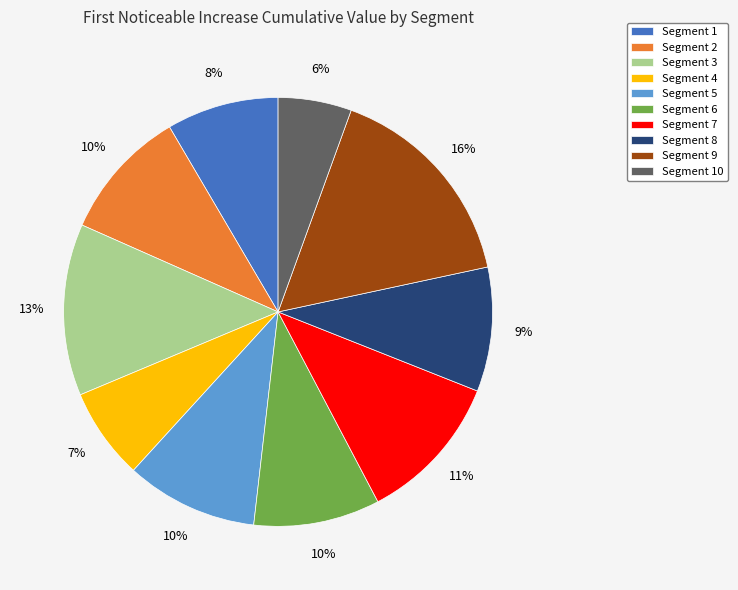

Is Segment 1 the majority of the pie?

No